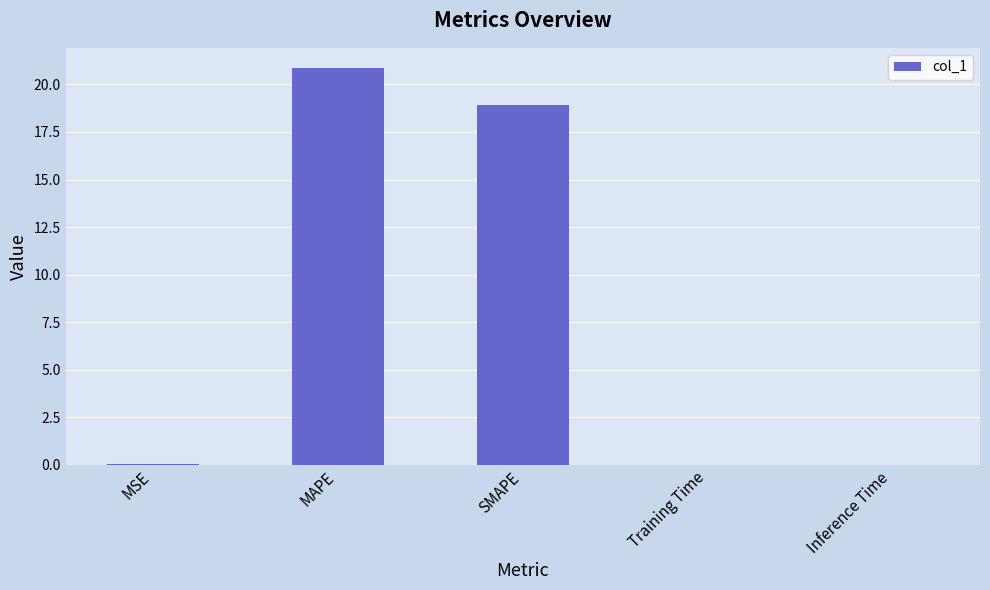

What is the sum of all values?

39.8